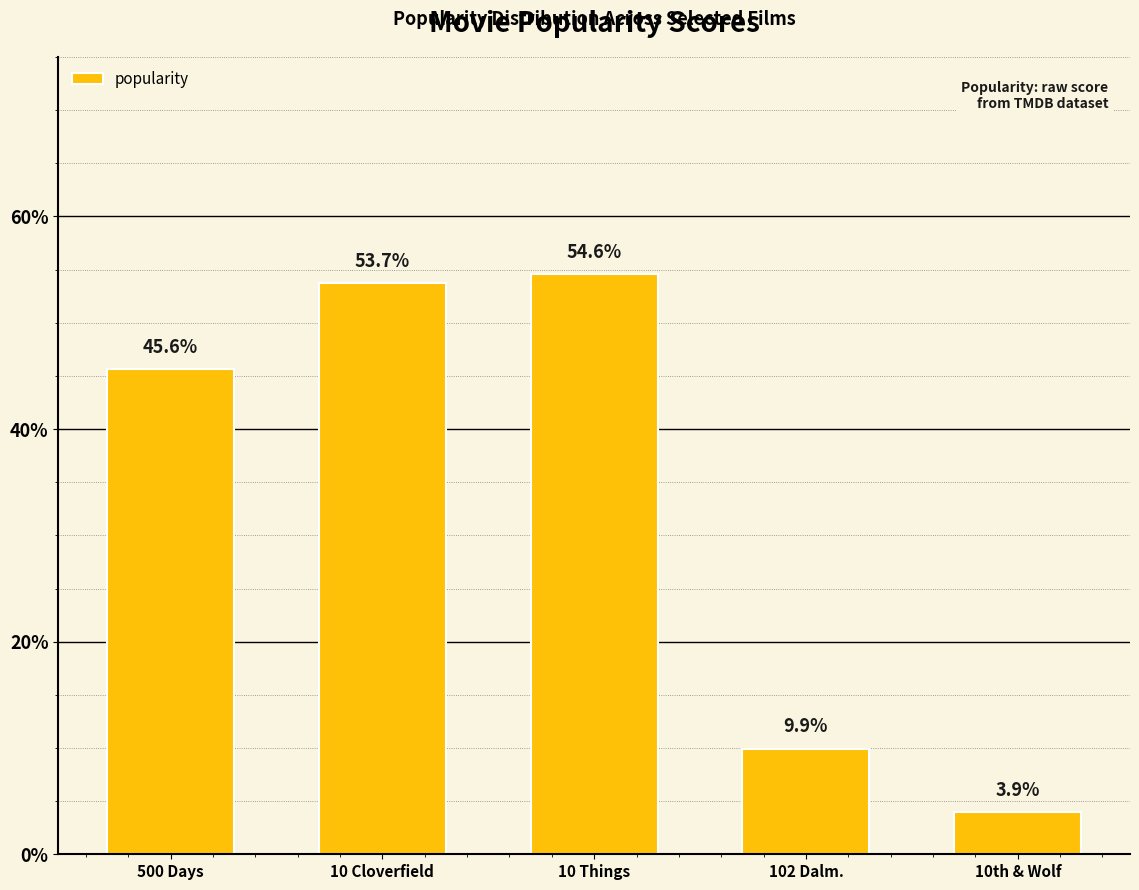

List the labels in order of value, smallest first.

10th & Wolf, 102 Dalm., 500 Days, 10 Cloverfield, 10 Things